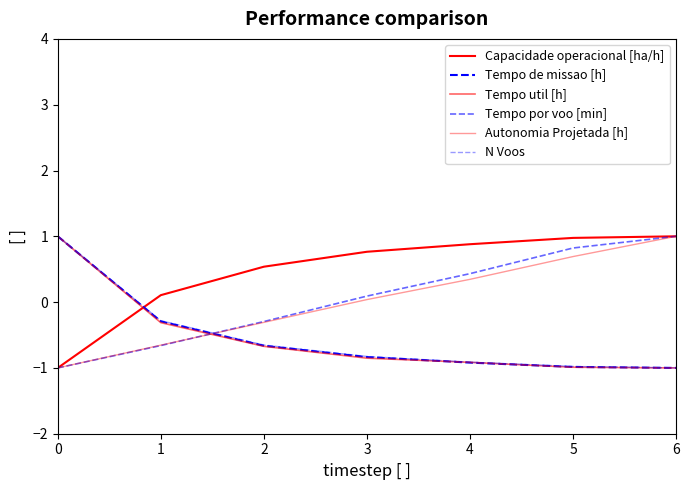

What is the value of the N Voos point at the 5th from the left?

-0.9